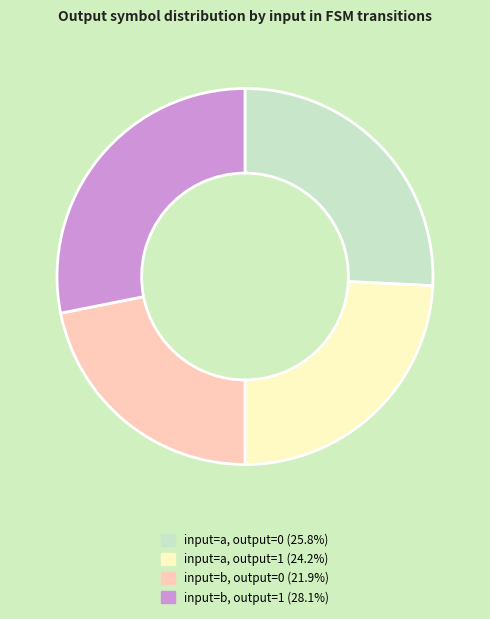

Is the sum of input=b, output=0 (21.9%) and input=a, output=0 (25.8%) greater than half?

No